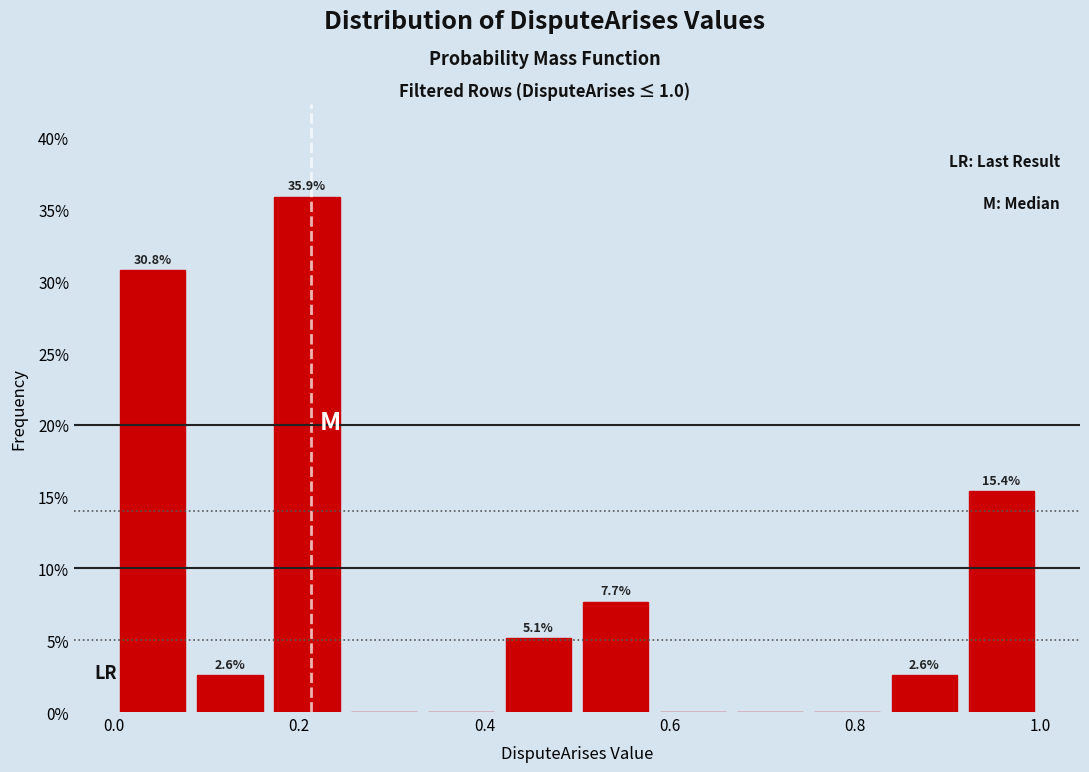

Which range on the x-axis has the tallest bar?

0.16 to 0.26